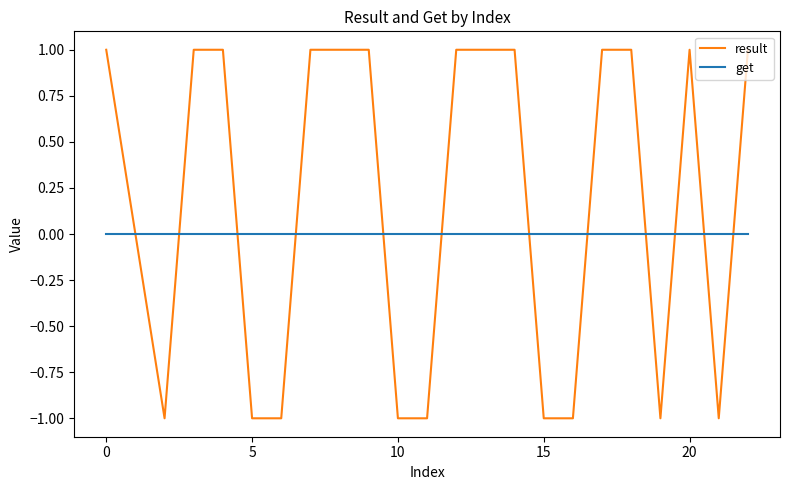

True or false: result and get cross at least once.

True